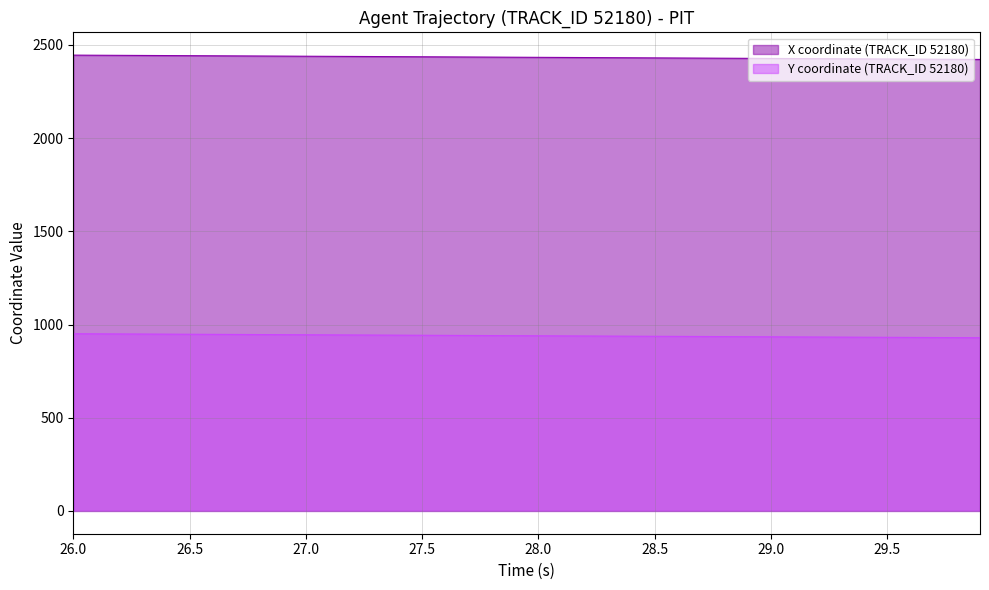

True or false: X coordinate (TRACK_ID 52180) and Y coordinate (TRACK_ID 52180) intersect in this chart.

False